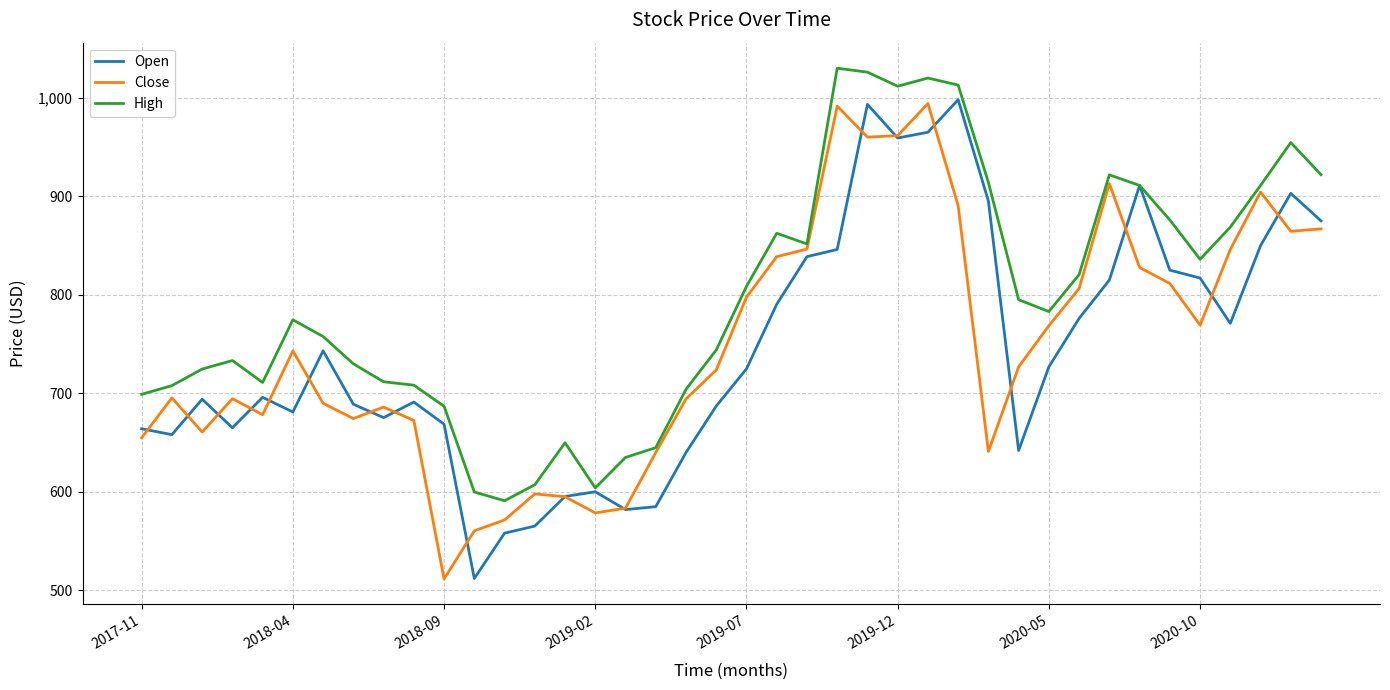

What is the greatest value displayed?

1030.0